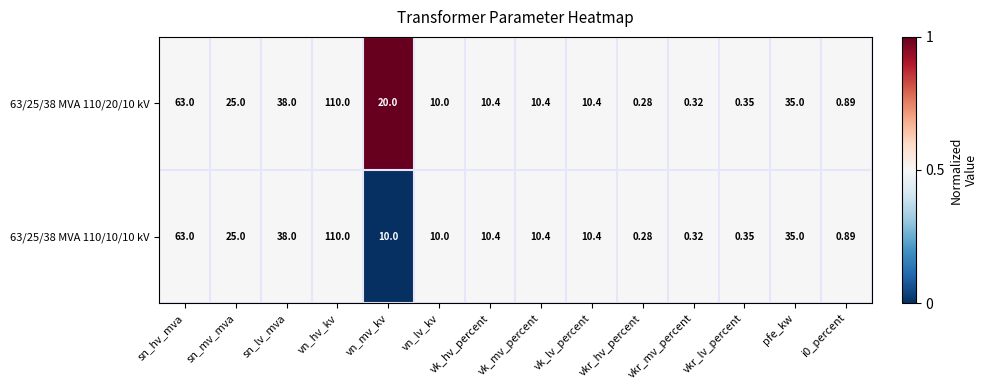

Where does the 63/25/38 MVA 110/20/10 kV series first go above 10?

sn_hv_mva